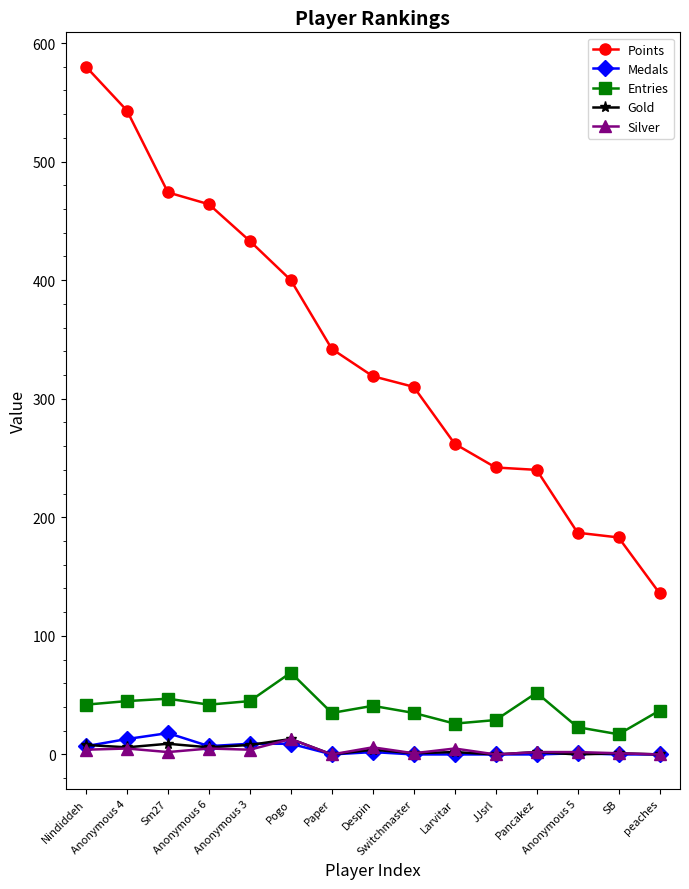

What is the difference between the maximum and minimum values in the Silver series?

13